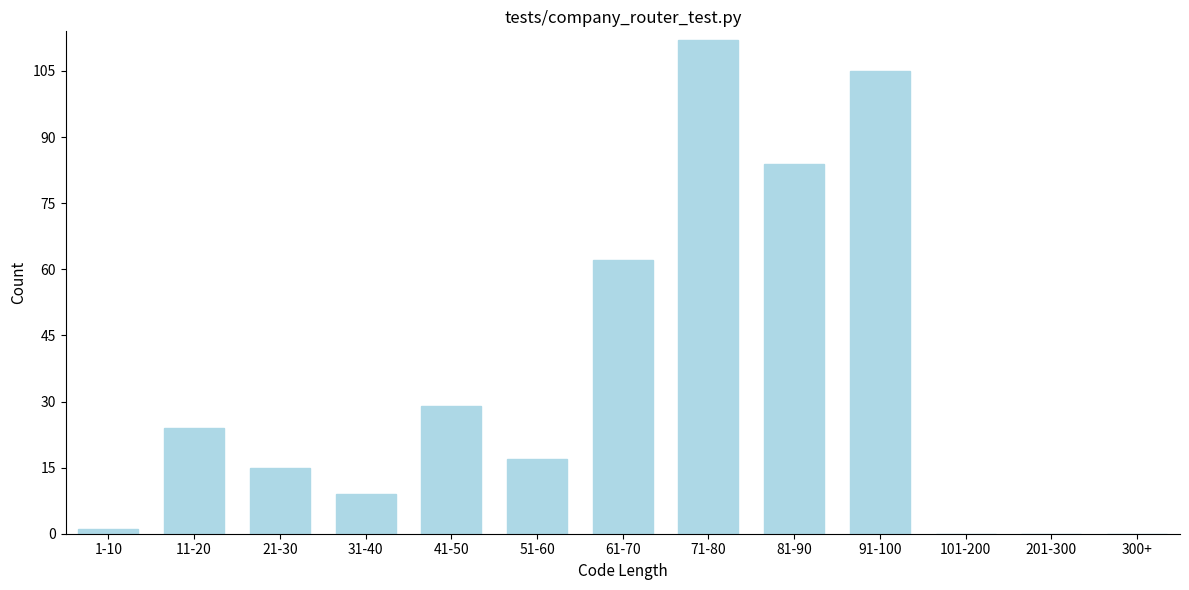

Reading right to left, what are all the values shown in this chart?

300+=0	201-300=0	101-200=0	91-100=105	81-90=84	71-80=112	61-70=62	51-60=17	41-50=29	31-40=9	21-30=15	11-20=24	1-10=1